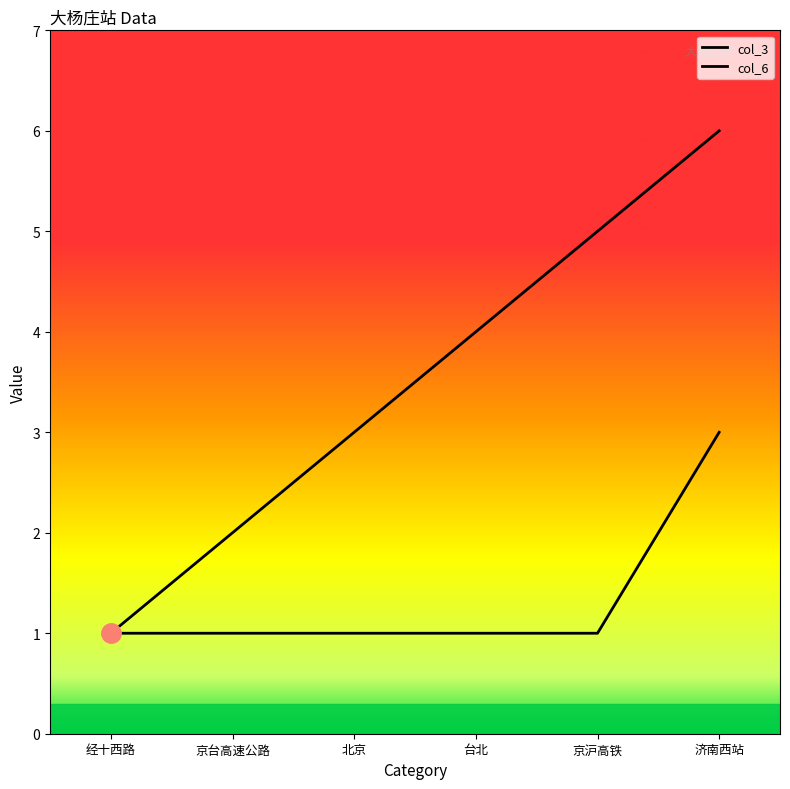

Is the value of col_3 at 京沪高铁 greater than the value of col_6 at 台北?

Yes